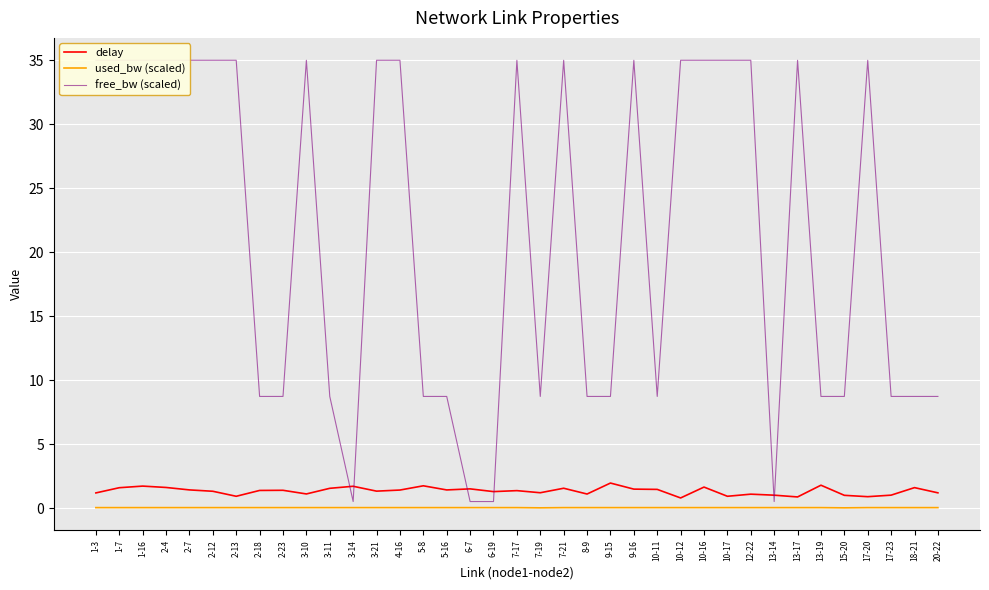

True or false: used_bw (scaled) and delay cross at least once.

False